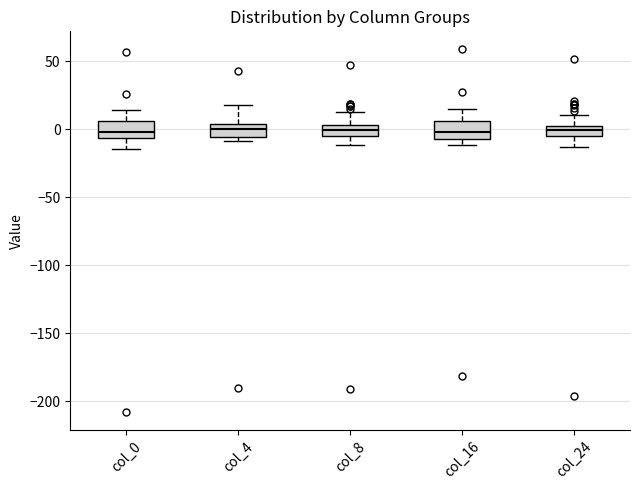

Where does the lower whisker of the box for col_0 end on the y-axis? The values are not printed on the chart, so give them approximately, as read against the axis.

-15